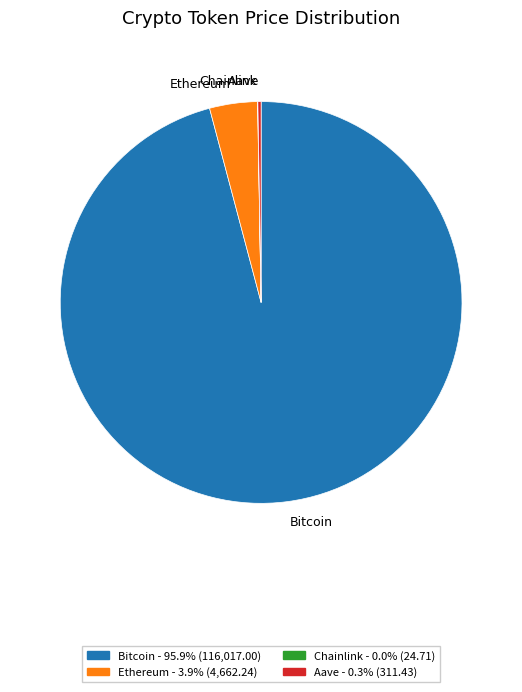

Which slice represents more than half of the pie?

Bitcoin